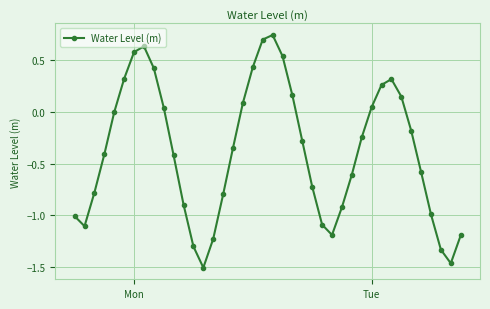

How many distinct data groups are displayed?

1